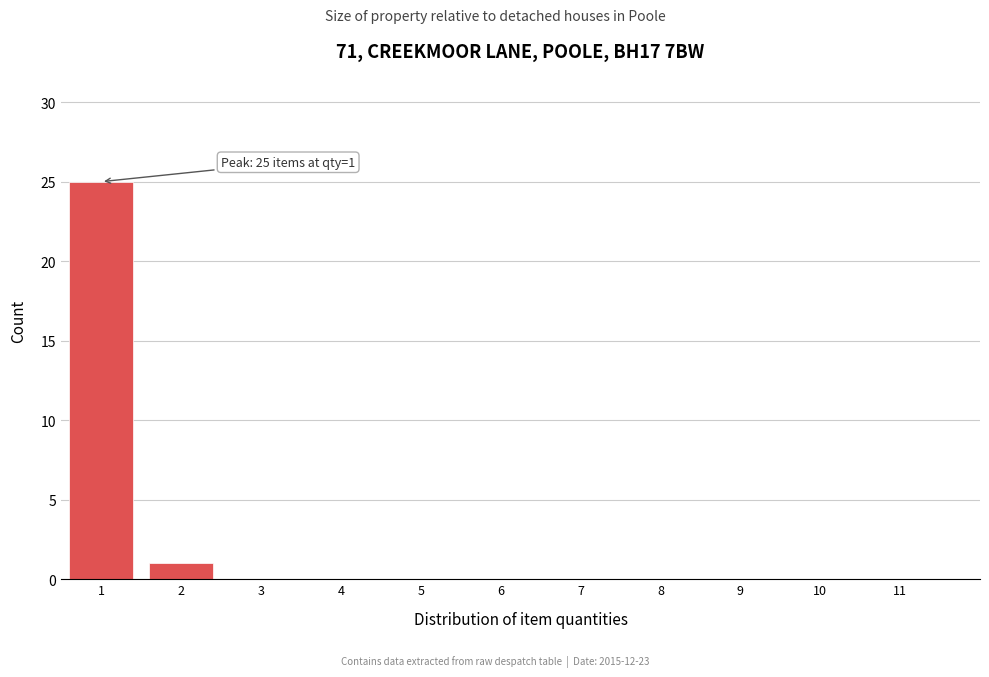

Reading right to left, what are all the values shown in this chart?

11=0	10=0	9=0	8=0	7=0	6=0	5=0	4=0	3=0	2=1	1=25